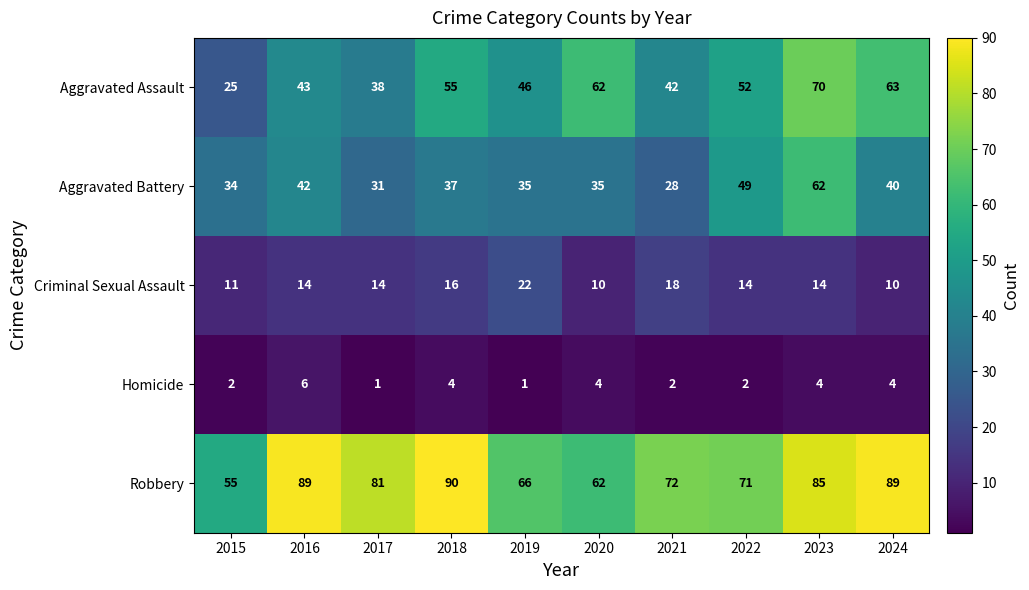

Which series has the largest range (max minus min)?

Aggravated Assault